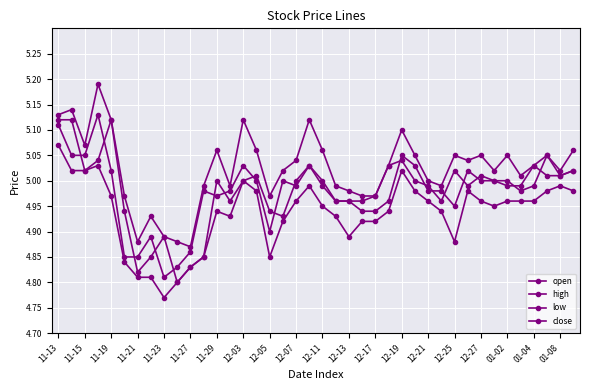

True or false: close has more than 0 interior local peaks.

True